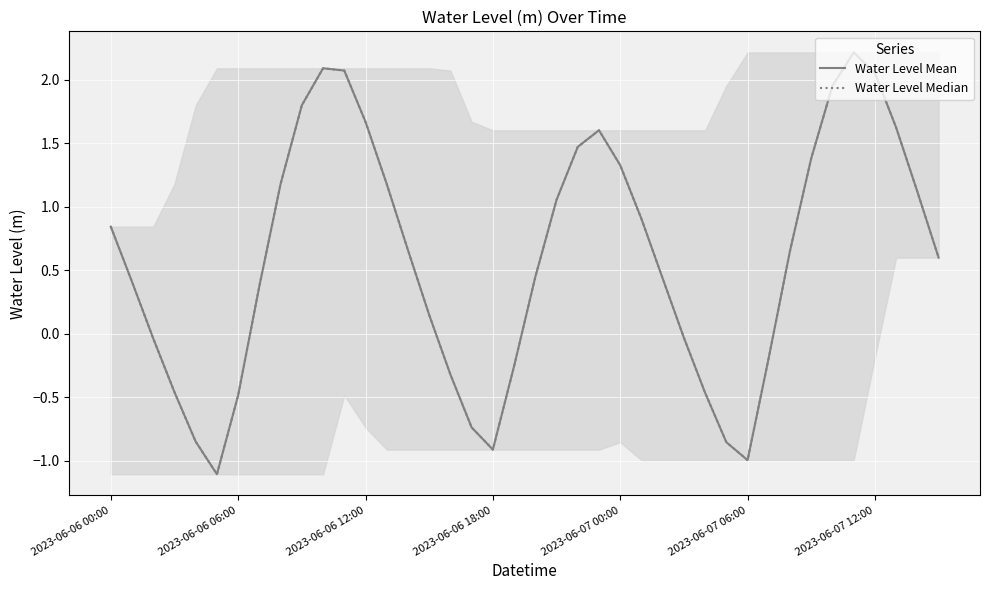

Does the chart have visible grid lines?

Yes